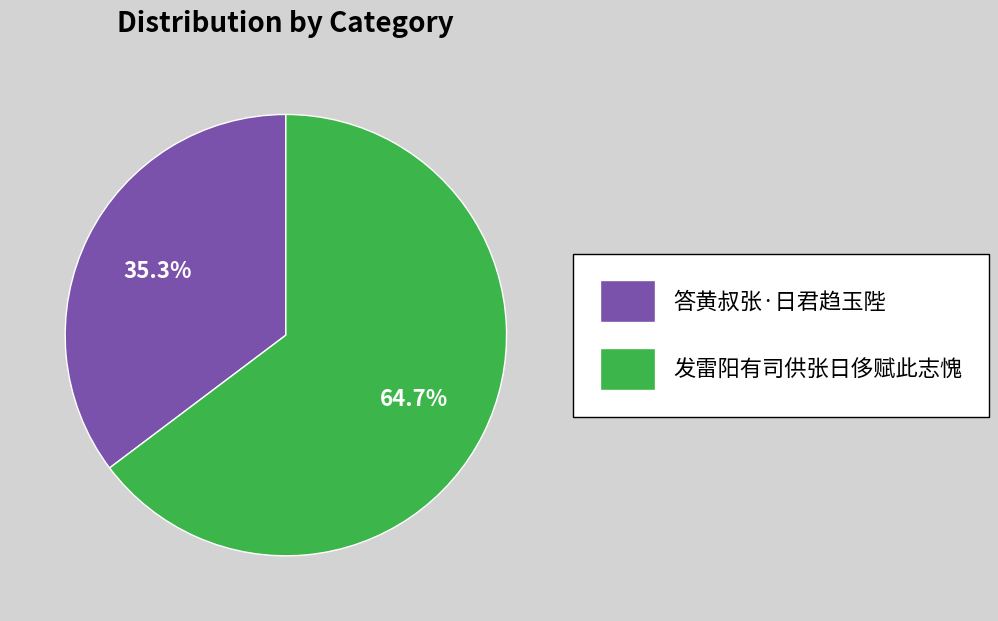

Which slice is the smallest?

答黄叔张·日君趋玉陛